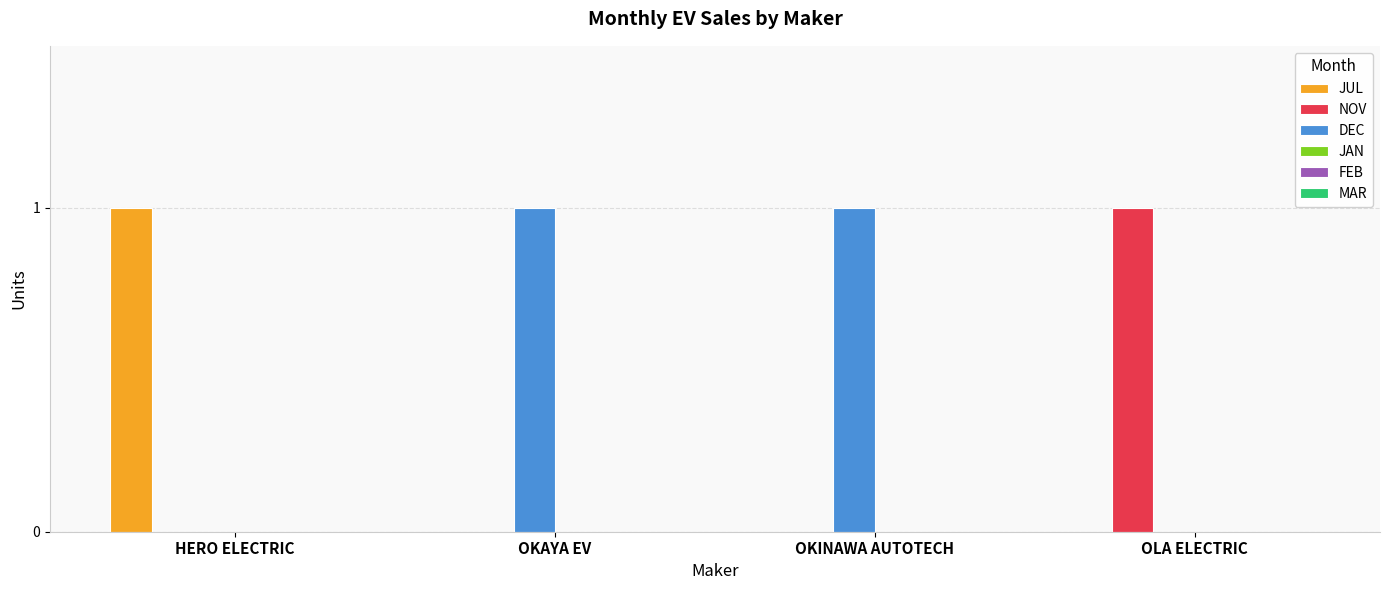

True or false: DEC has a value of 1 at OKINAWA AUTOTECH.

True